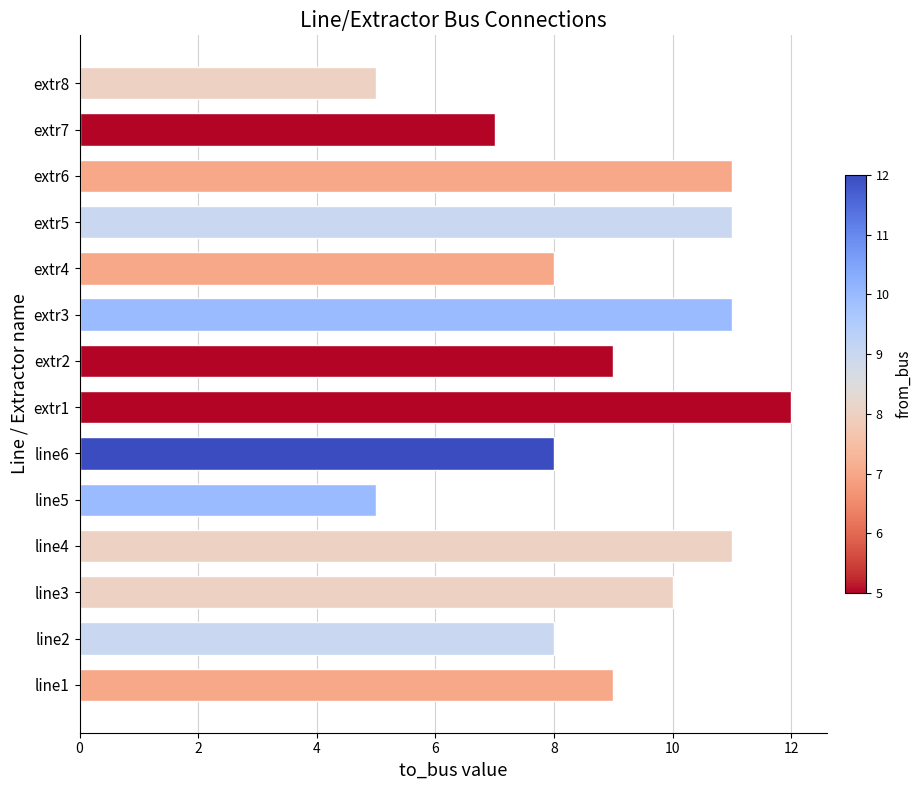

Reading bottom to top, list all the values displayed in this chart.

9	8	10	11	5	8	12	9	11	8	11	11	7	5